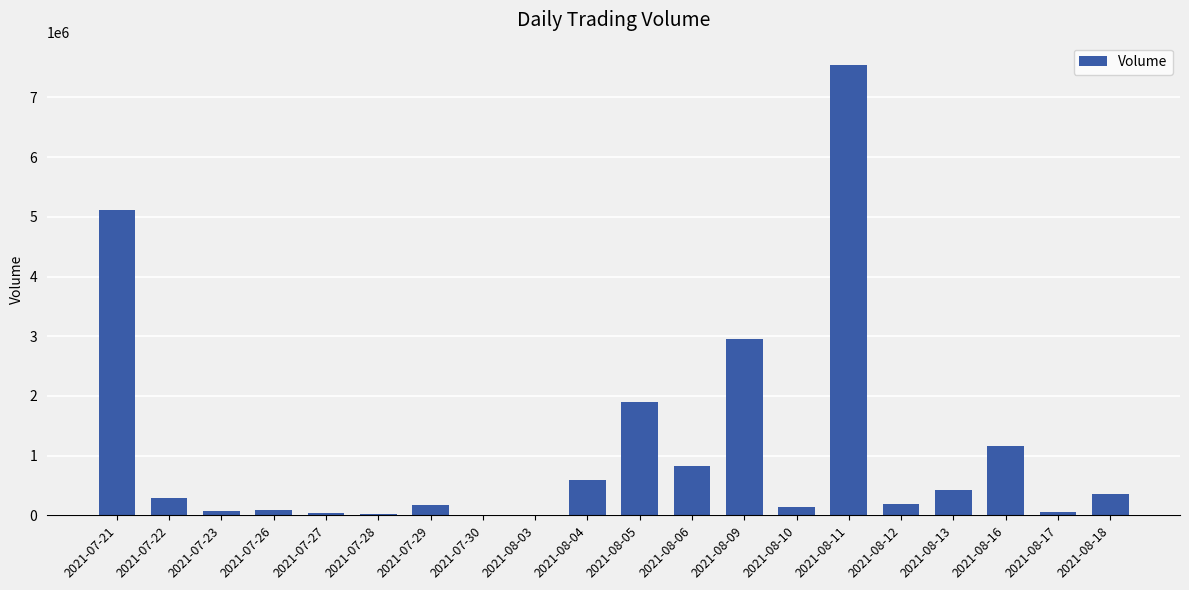

Count the number of data series in this chart.

1